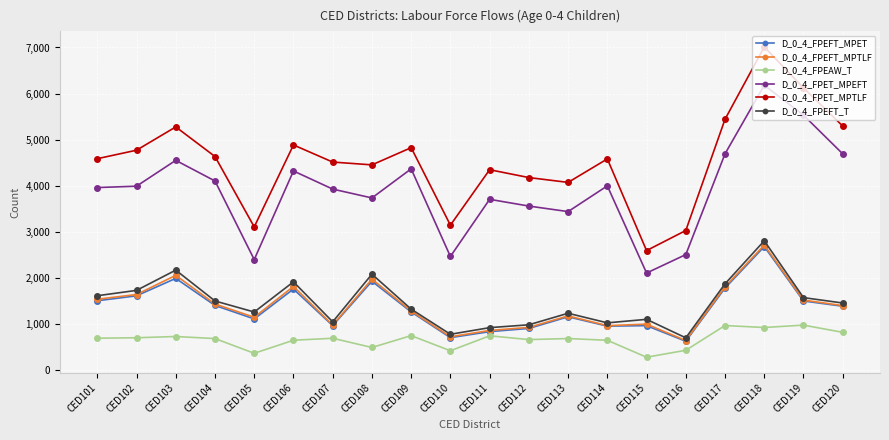

What is the maximum value shown in the chart?

7013